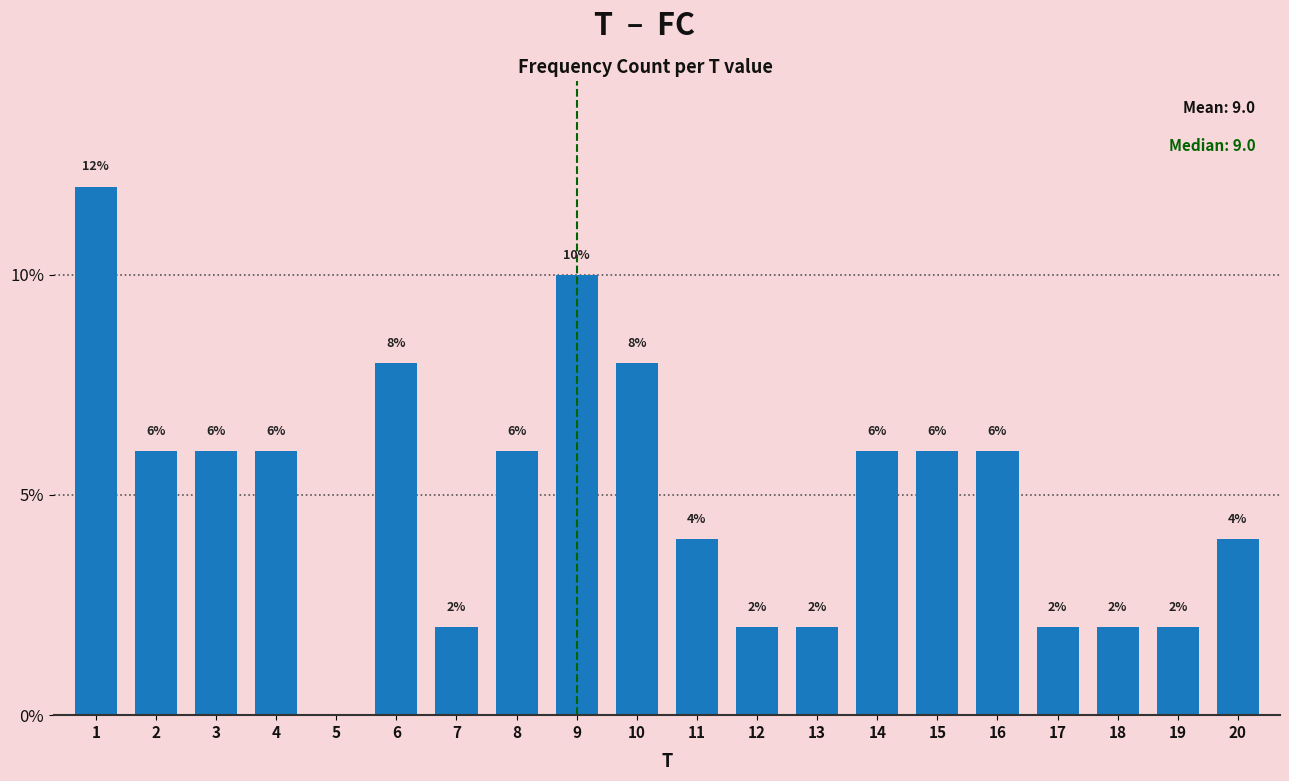

Reading right to left, extract all data points from this chart.

20=4	19=2	18=2	17=2	16=6	15=6	14=6	13=2	12=2	11=4	10=8	9=10	8=6	7=2	6=8	5=0	4=6	3=6	2=6	1=12